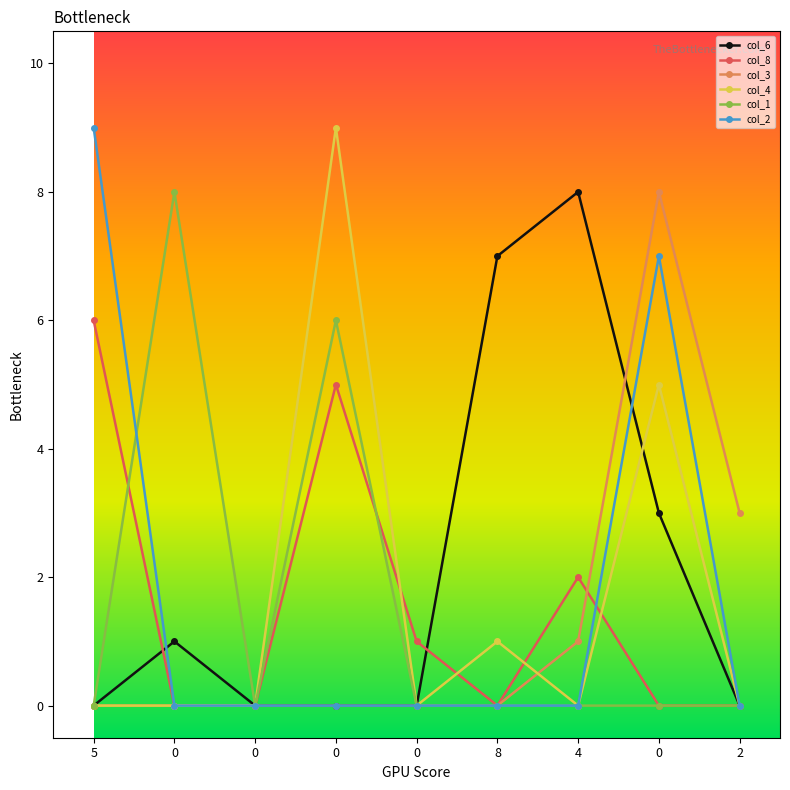

Is it true that col_8 equals -4 at 0?

False